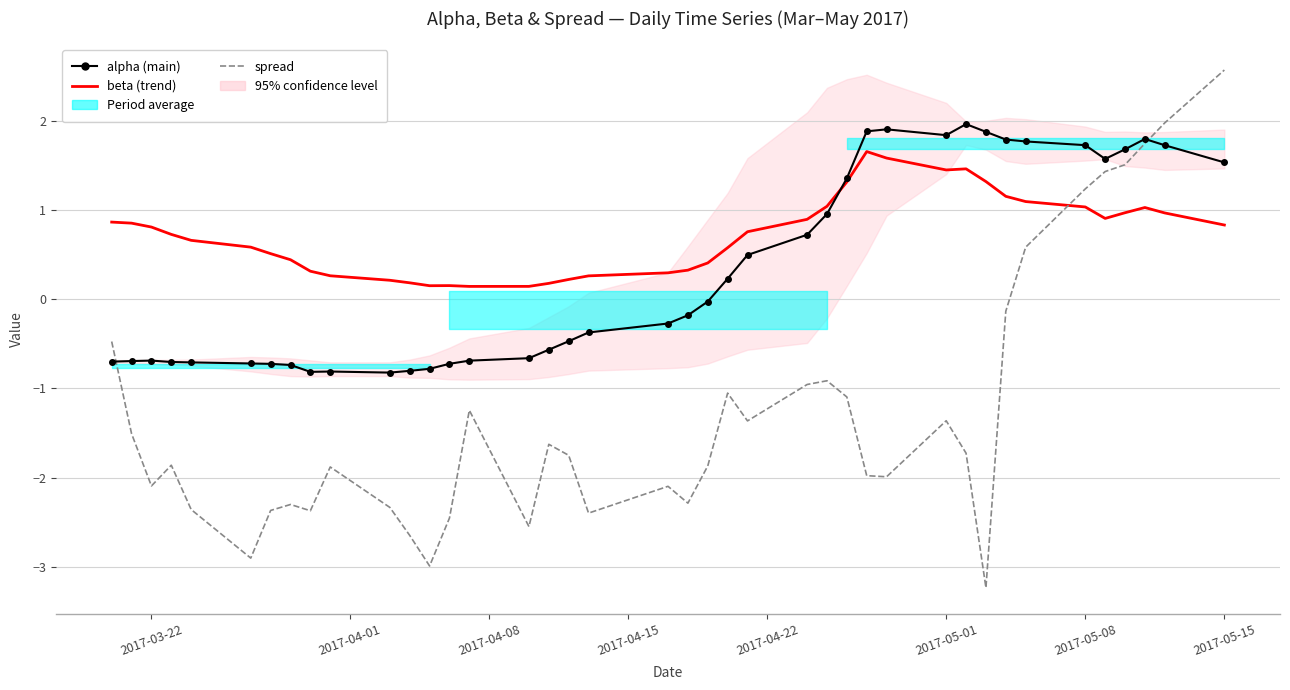

What is the average value of the beta series?

0.7